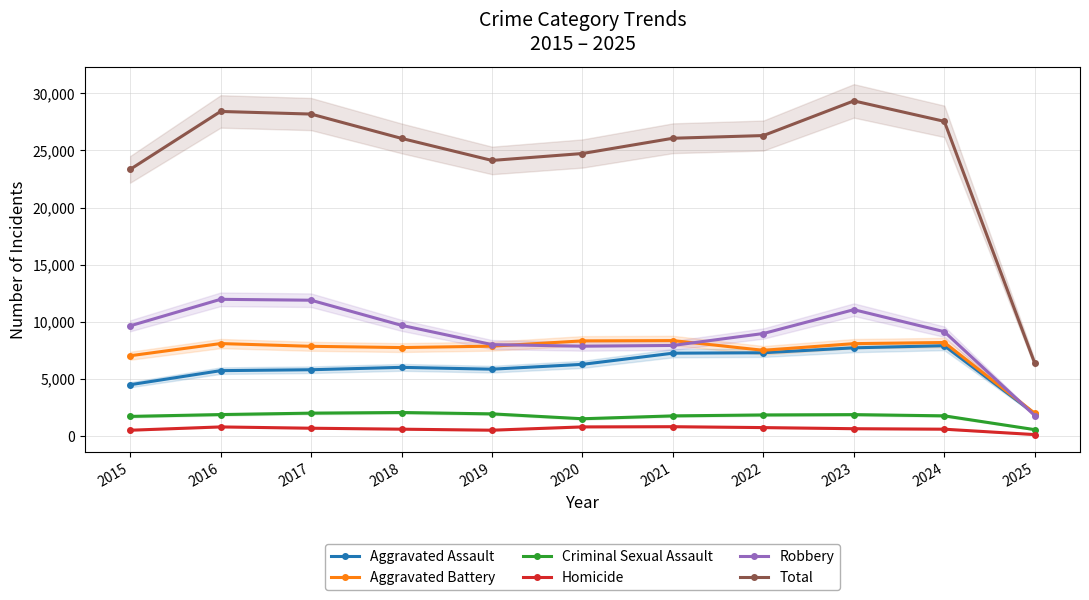

In Aggravated Assault, how many points are lower than both neighbors (excluding endpoints)?

1